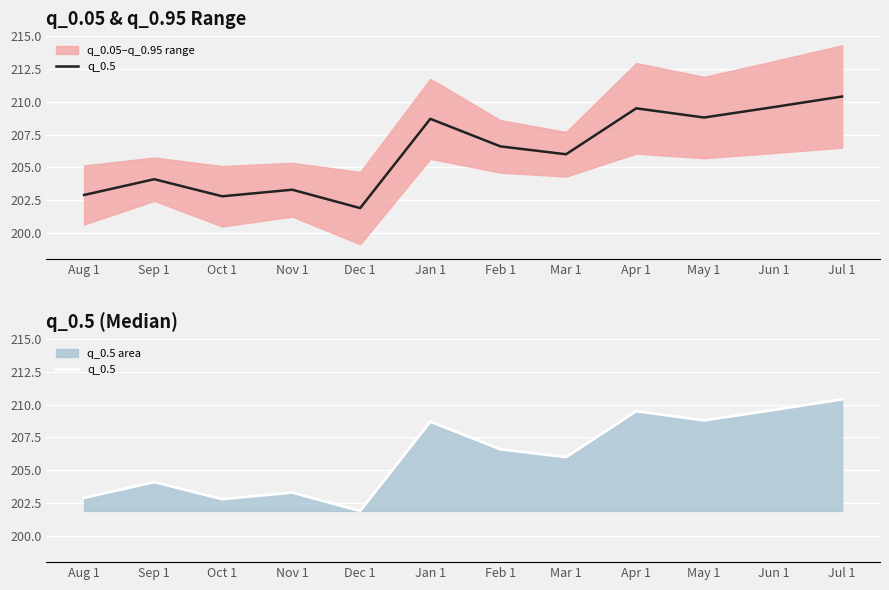

Which label corresponds to the smallest value in the chart?

Dec 1